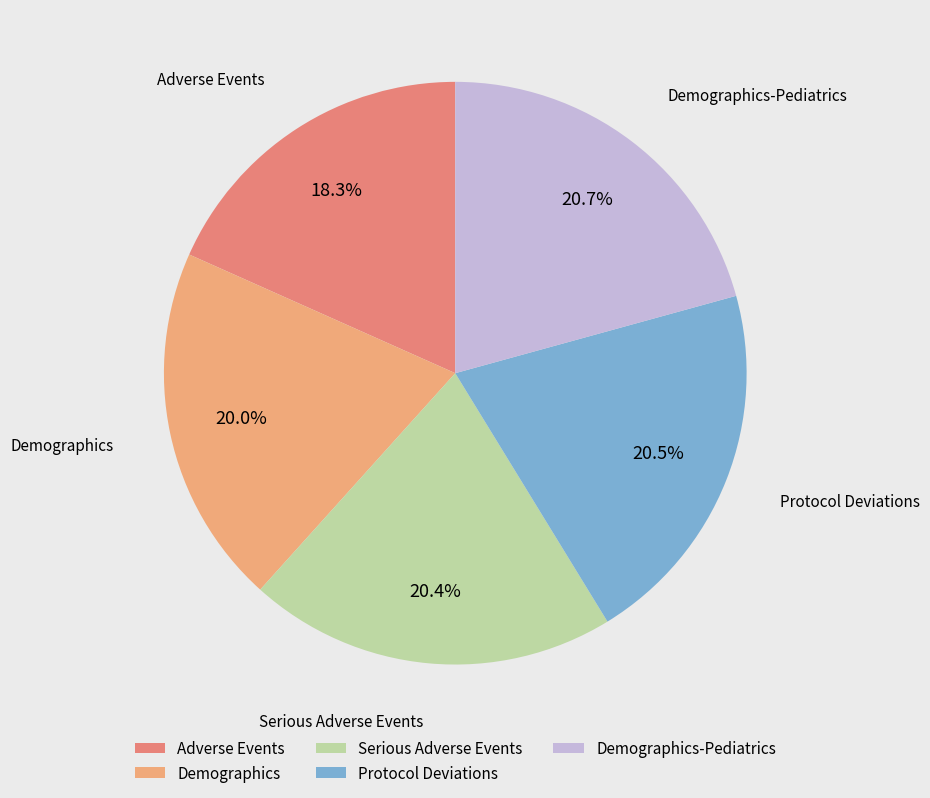

How many segments does this pie chart have?

5